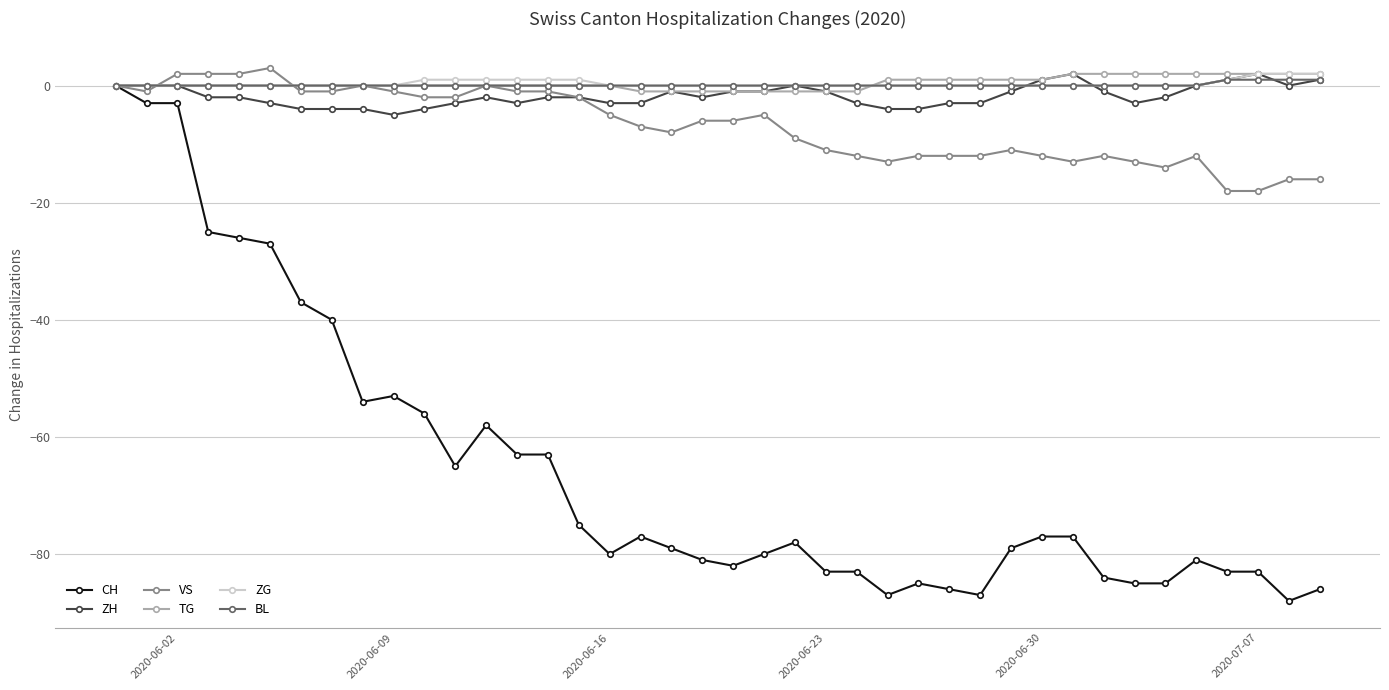

What is the value of the ZH point at the 32nd from the left?

2